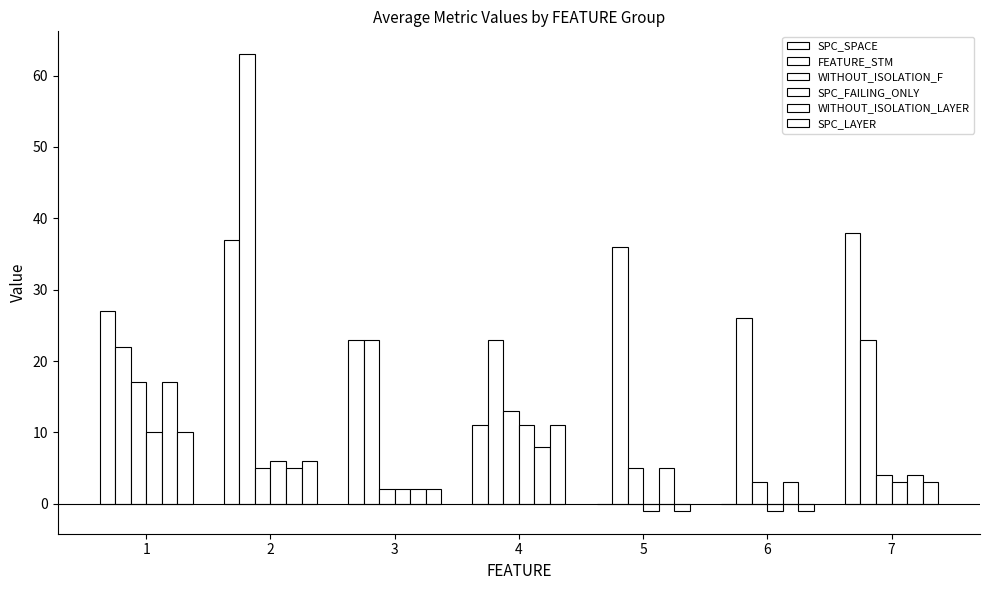

Are the bars horizontal?

No